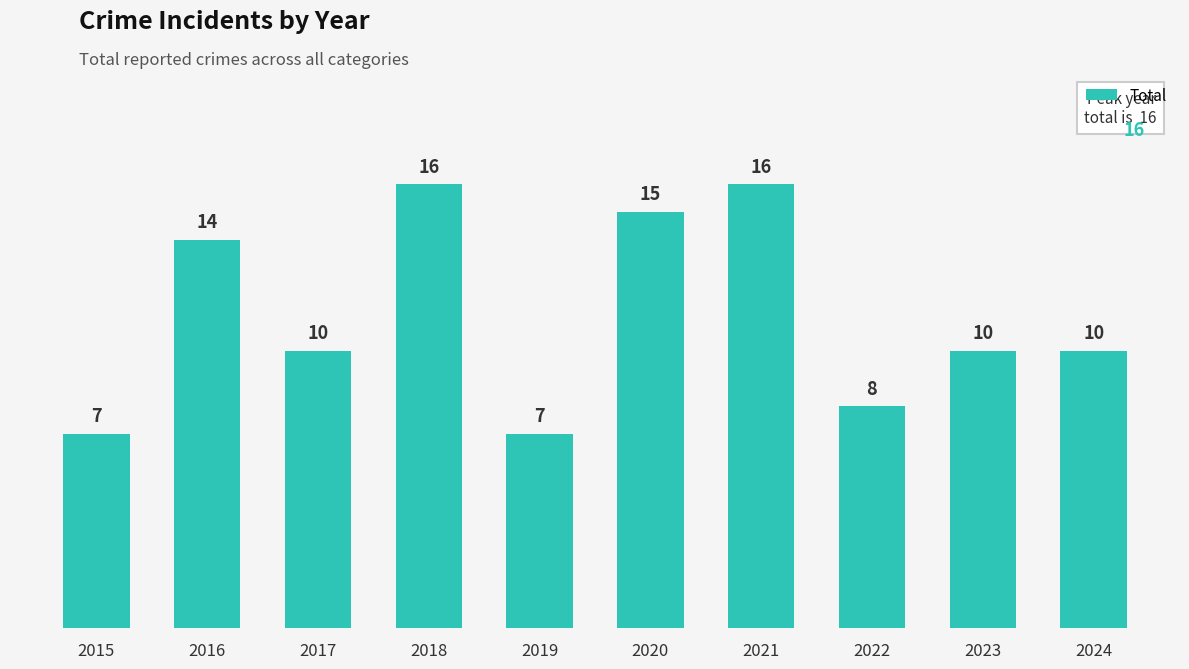

What is the change in value from 2020 to 2021?

+1